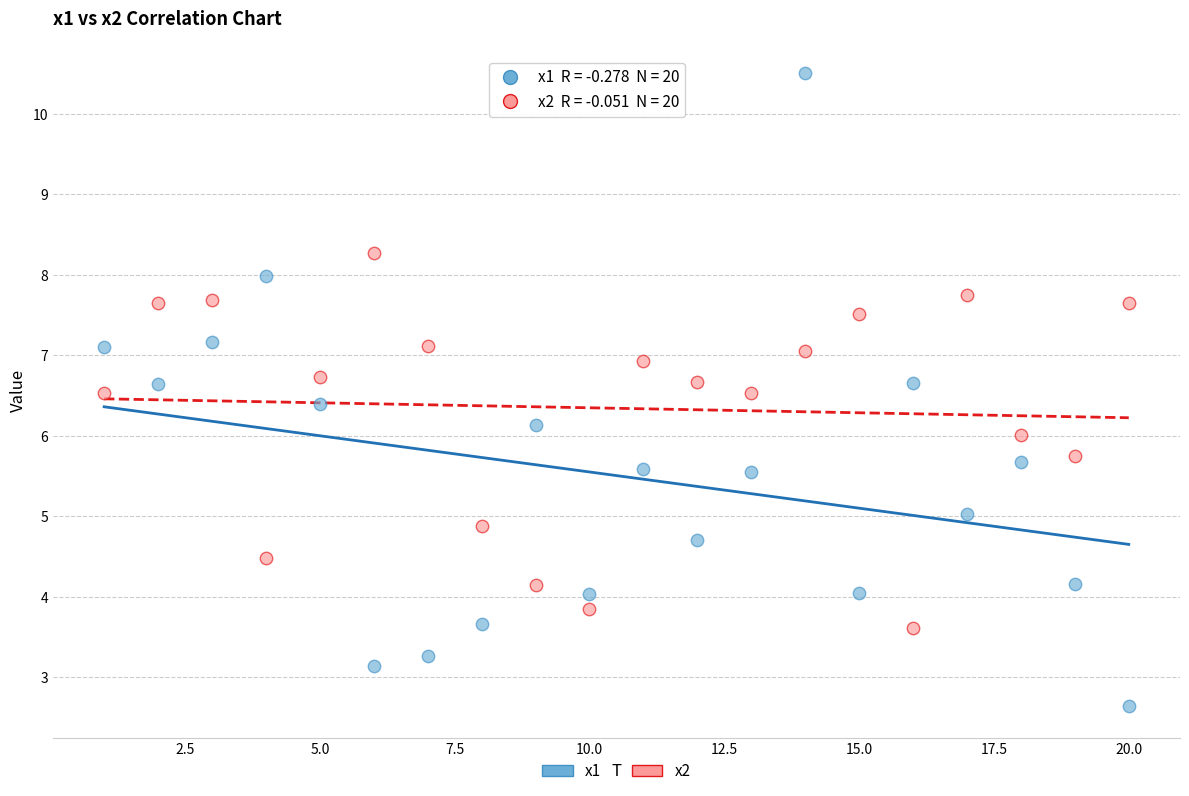

Which series contains the lowest Y value?

x1